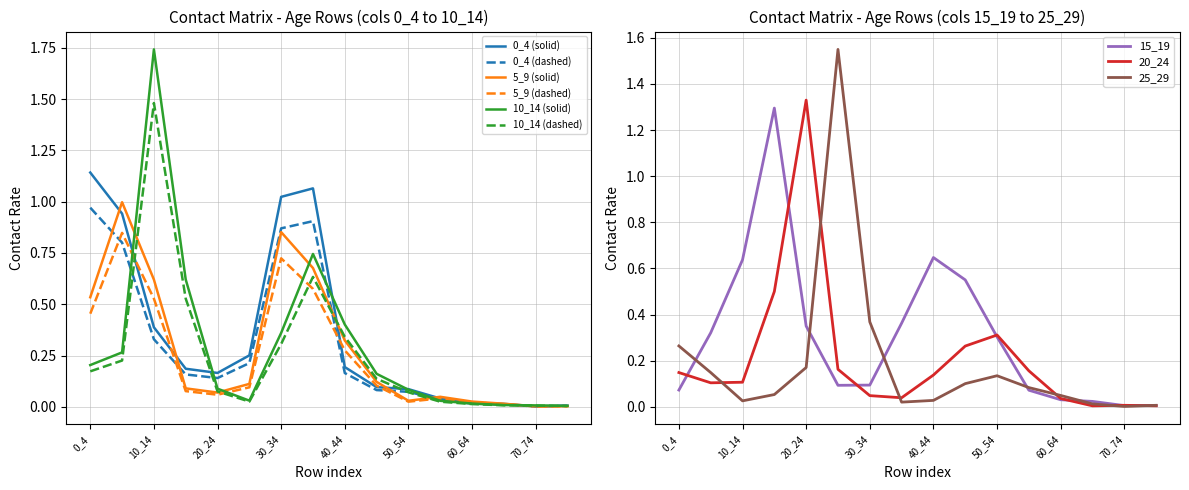

What value does the 25_29 series have at 50_54?

0.1